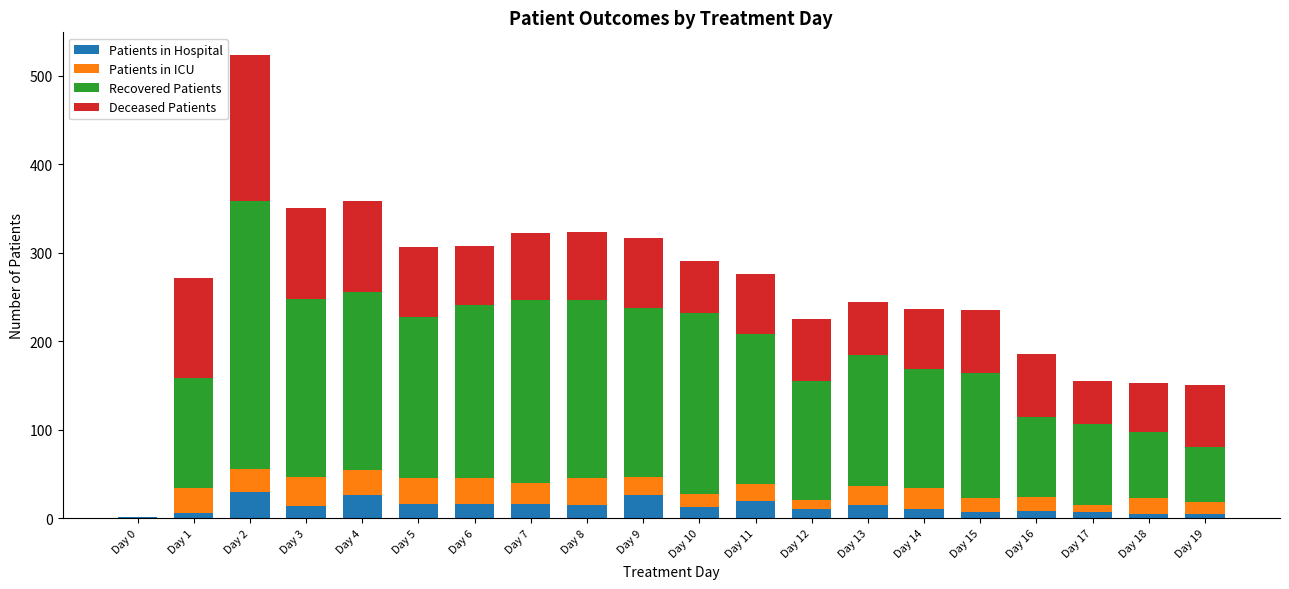

Are the bars grouped side by side (vs. stacked)?

No